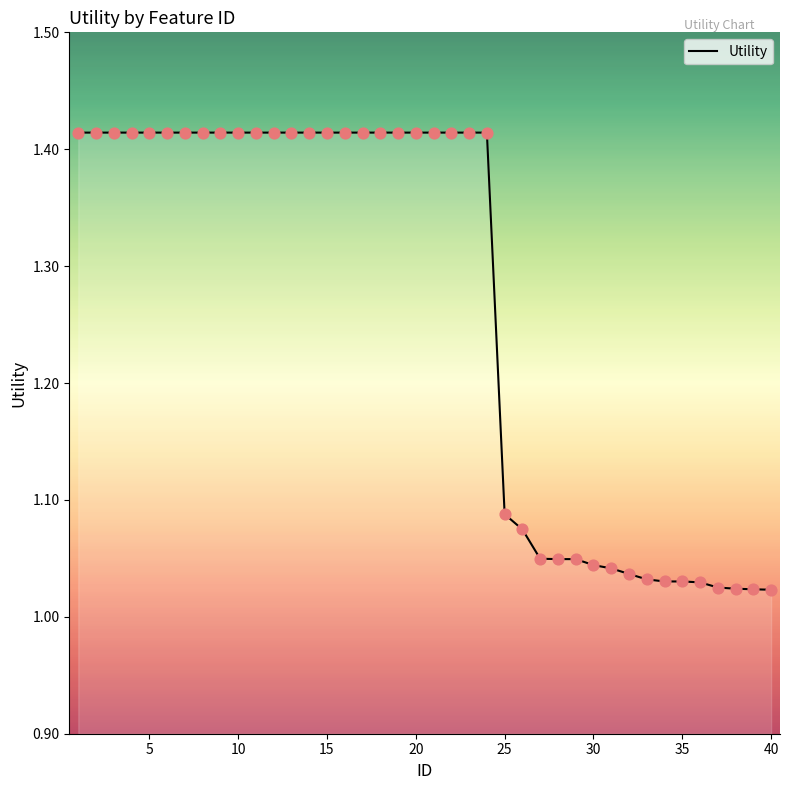

What is the difference between the maximum and minimum values?

0.4